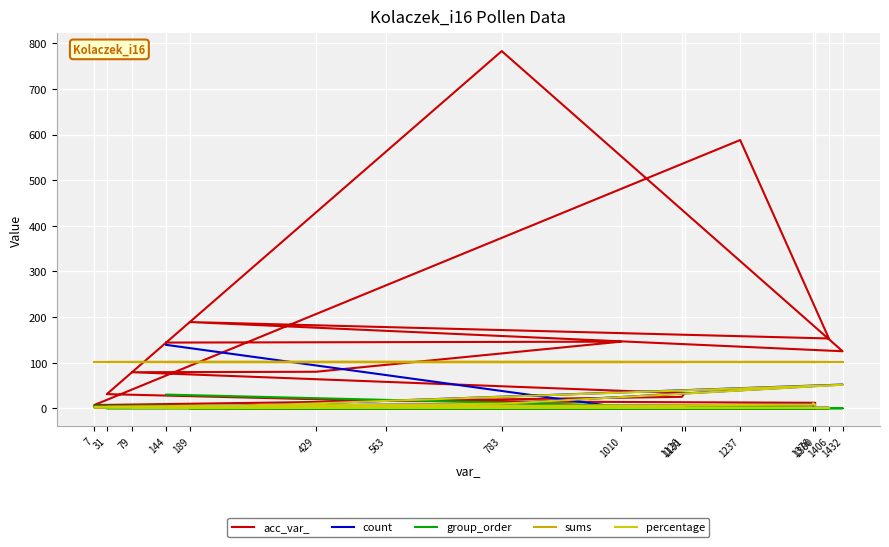

Between 1380 and 1126, which series saw the biggest shift?

acc_var_